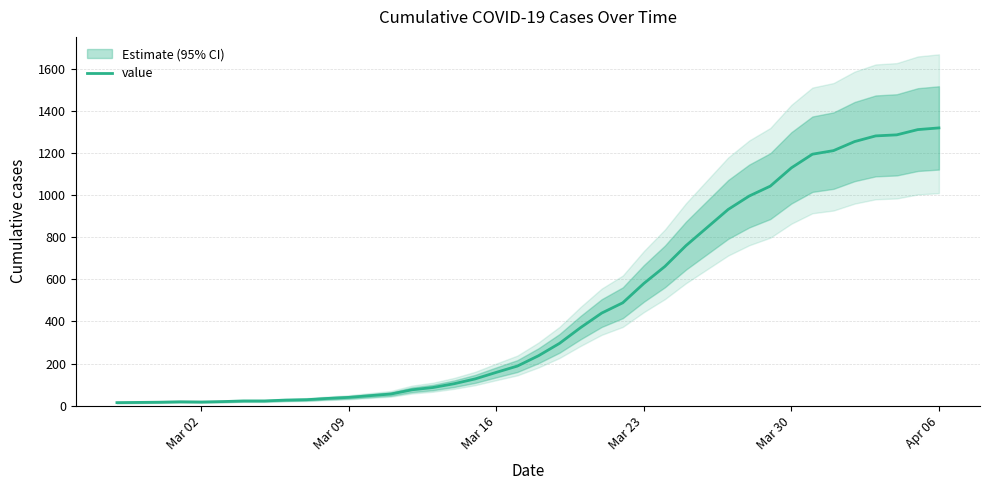

What is the sum of all values?

18769